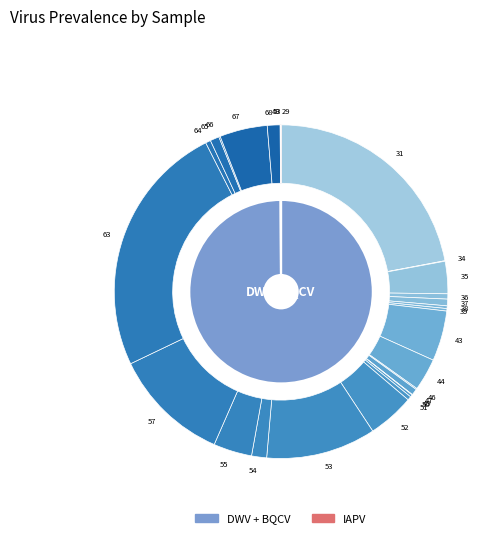

Do 52 and 56 together represent more than half of the pie?

No